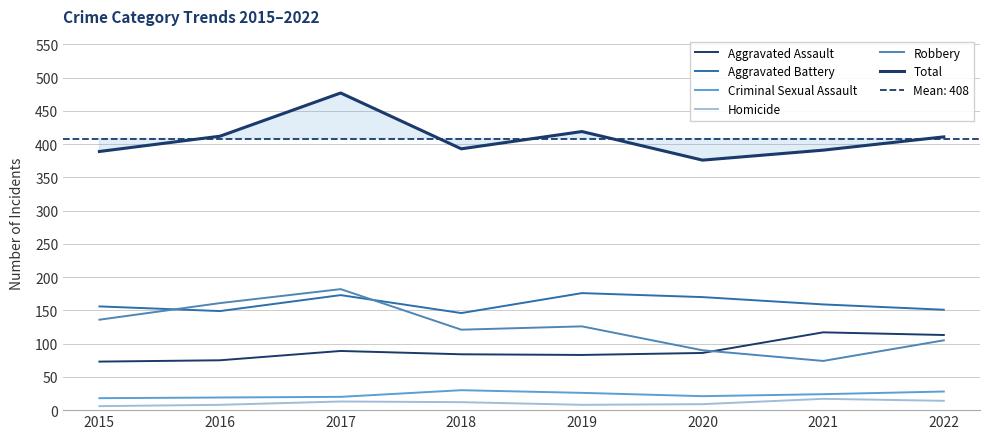

What is the lowest value of the Total series?

376